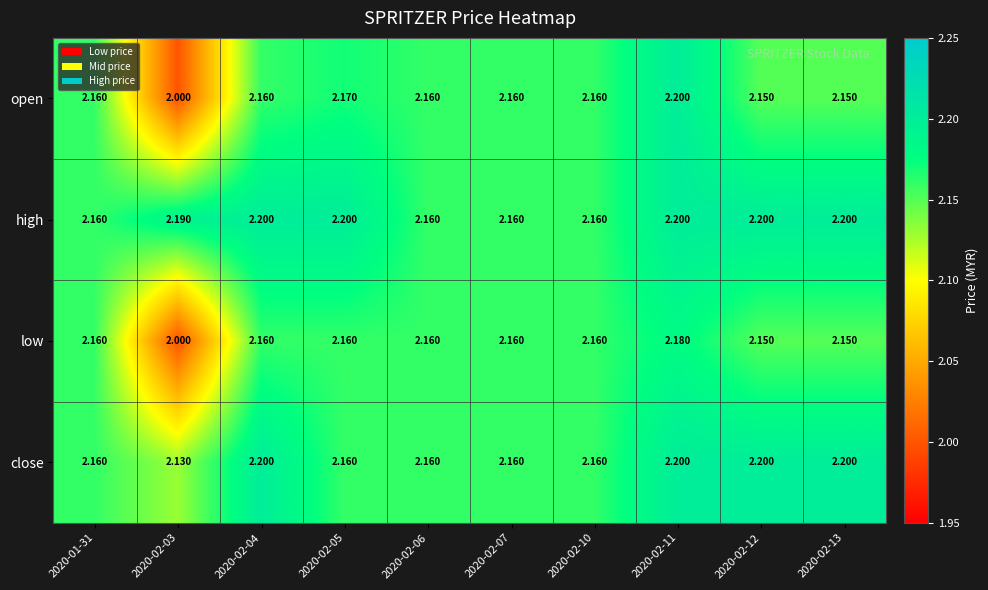

Which series has the widest spread of values?

open